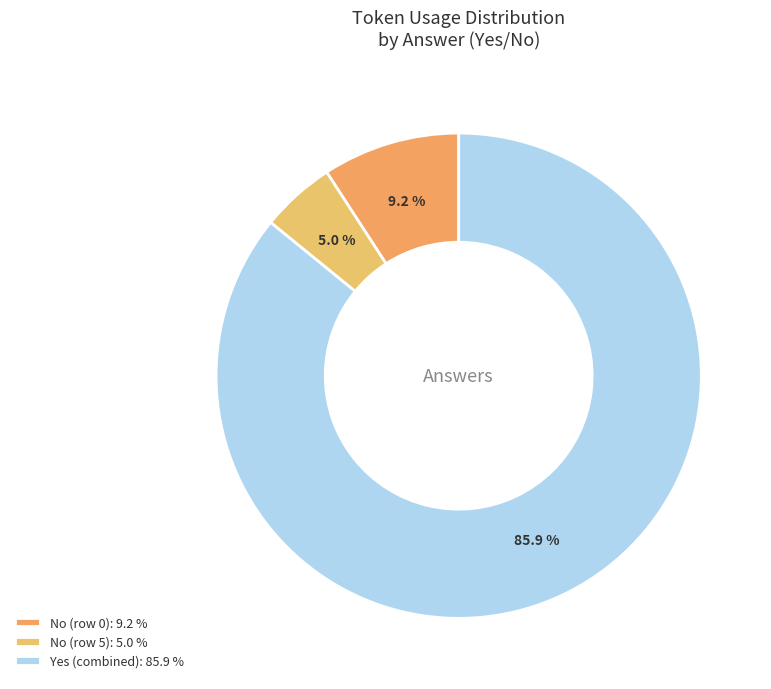

How many slices are in this pie chart?

3